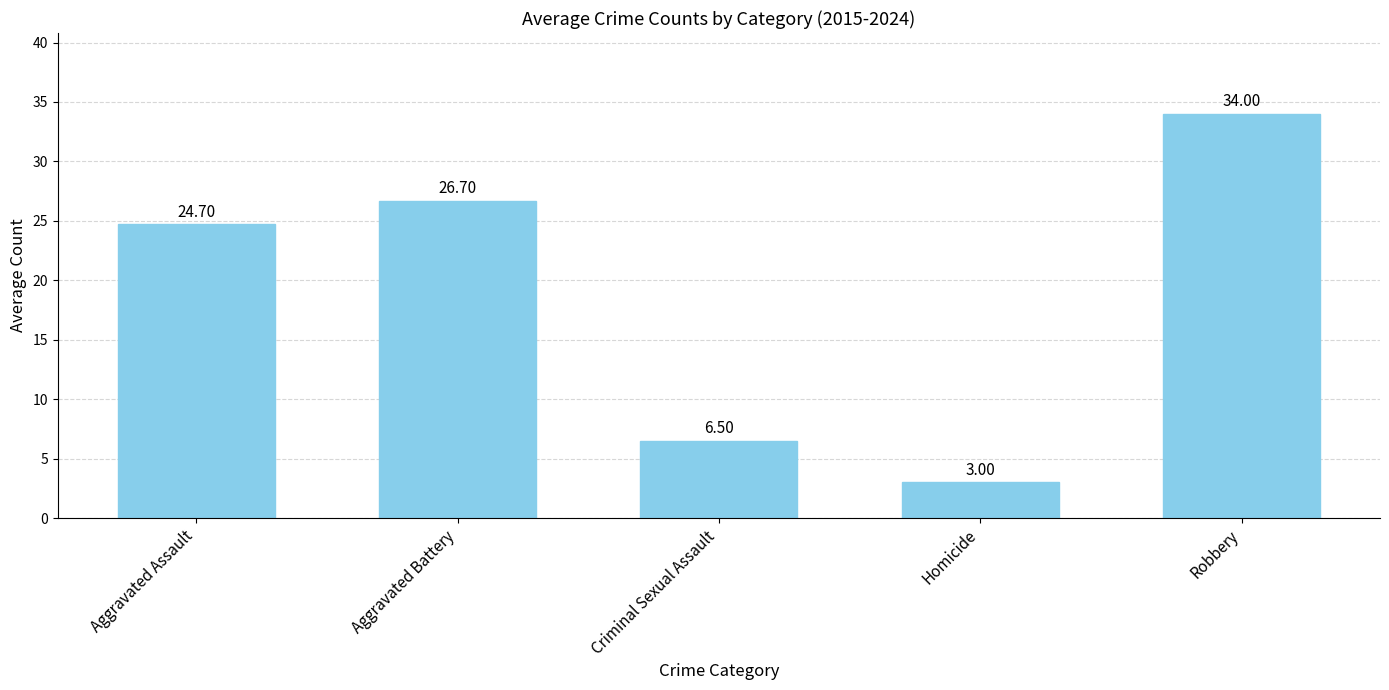

At which label does the data first exceed 24?

Aggravated Assault